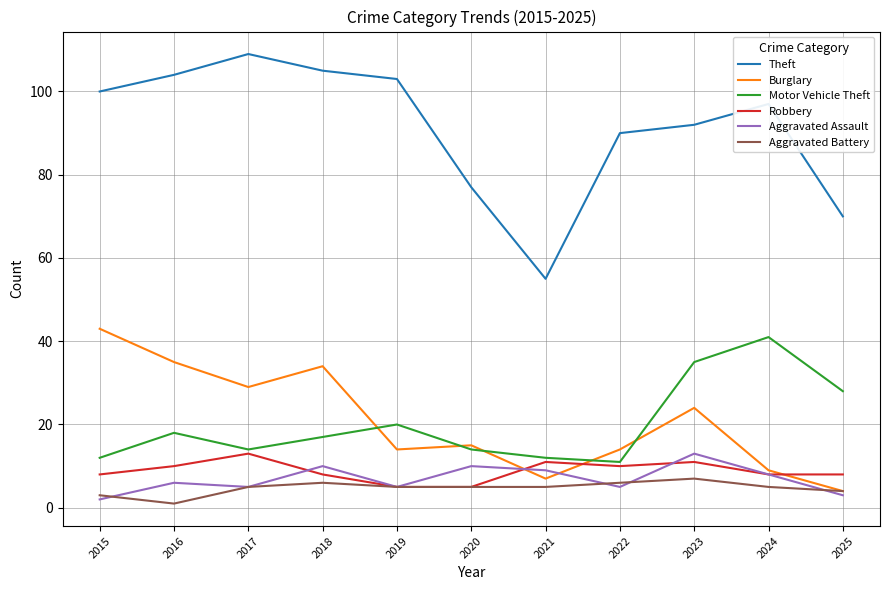

What is the sum of all Aggravated Battery values?

52